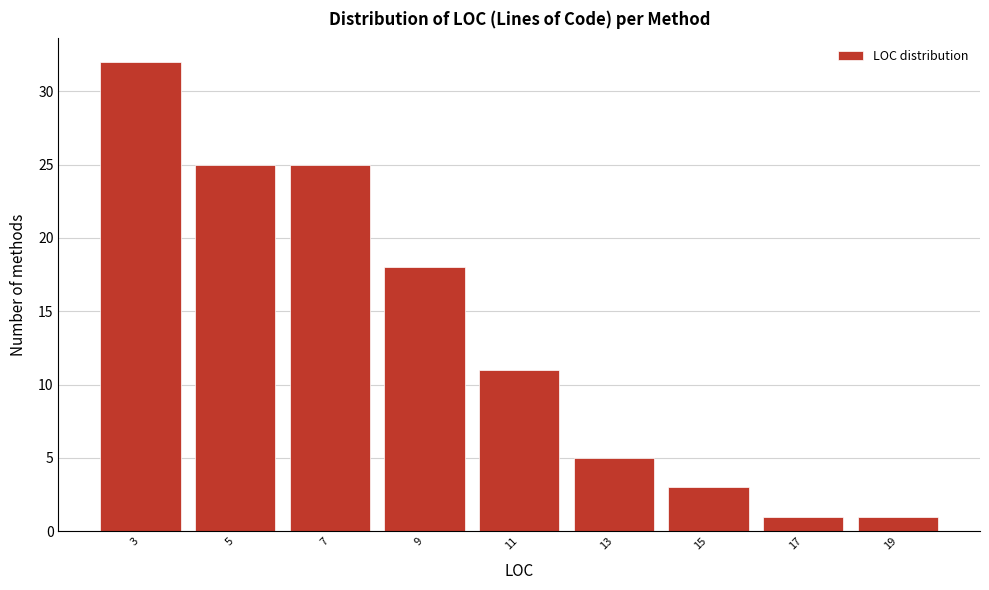

Reading left to right, transcribe all the data shown in this chart.

32	25	25	18	11	5	3	1	1